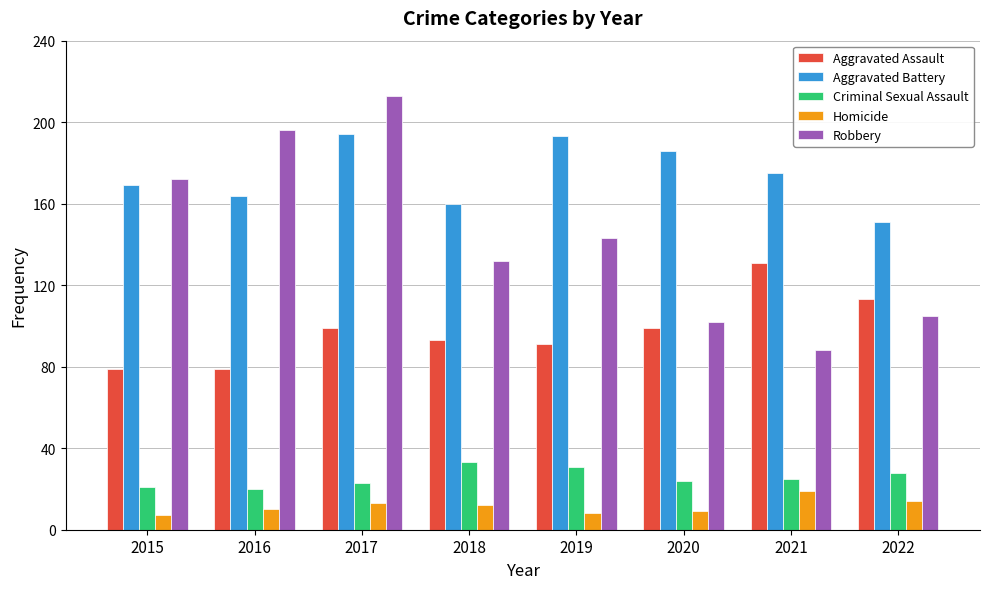

What is the maximum value shown in the chart?

213